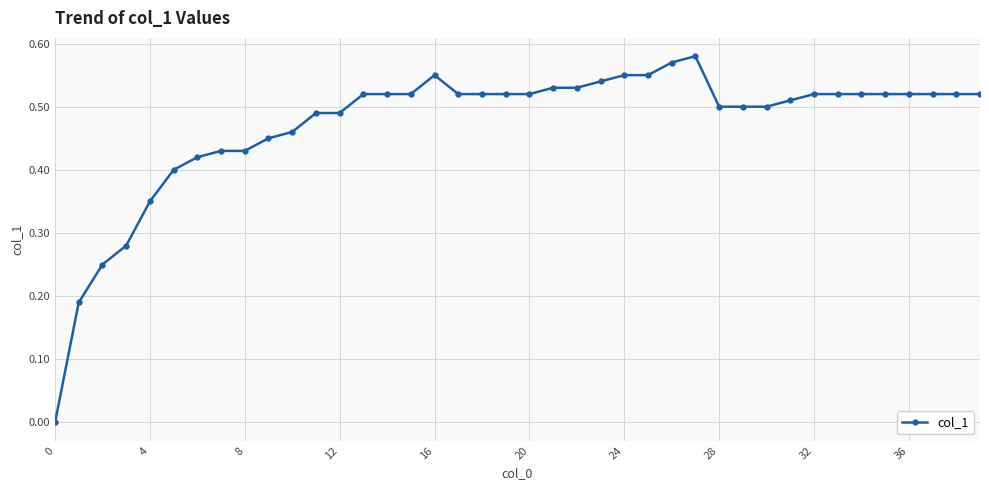

The value at 0 is 0.4. True or false?

False